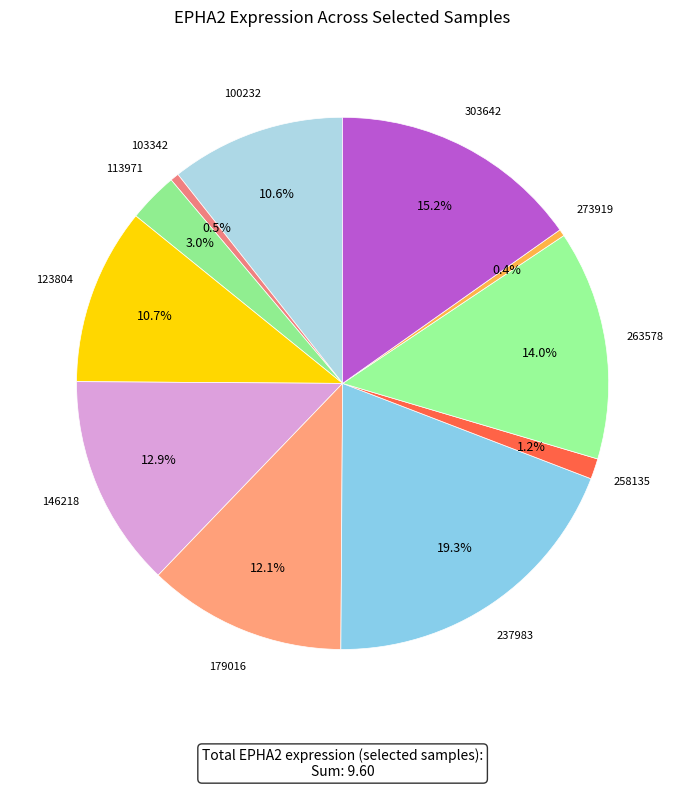

How many slices are in this pie chart?

11